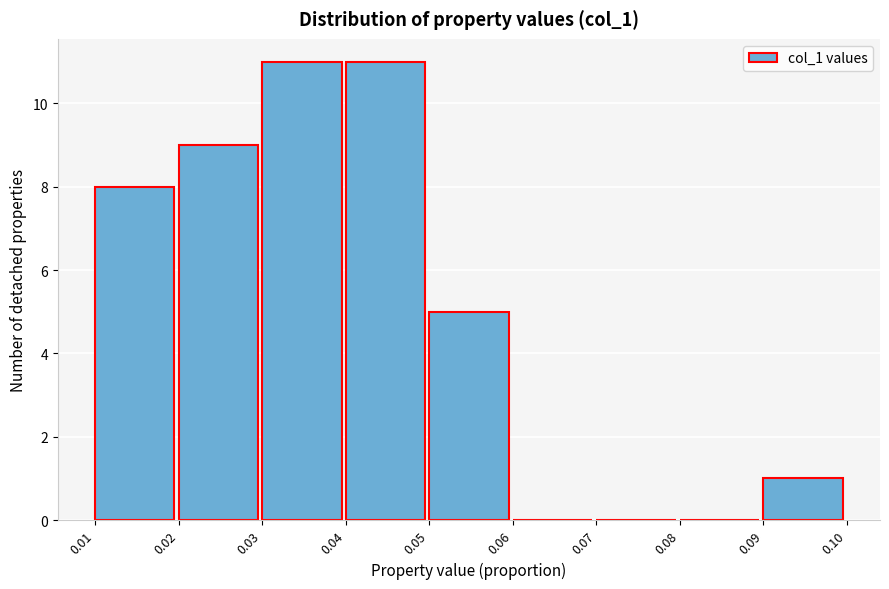

How tall is the bar that spans 0.09 to 0.10 on the x-axis? The values are not printed on the chart, so give them approximately, as read against the axis.

1